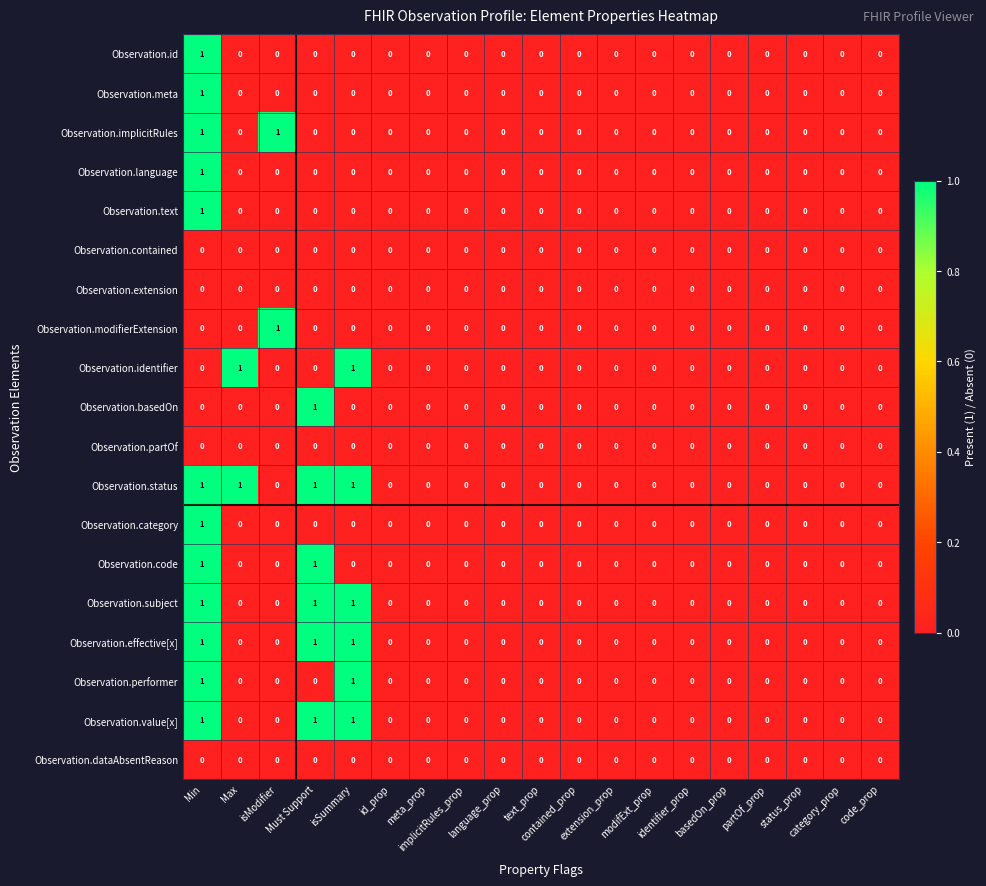

Which series has the largest total across all categories?

Observation.status